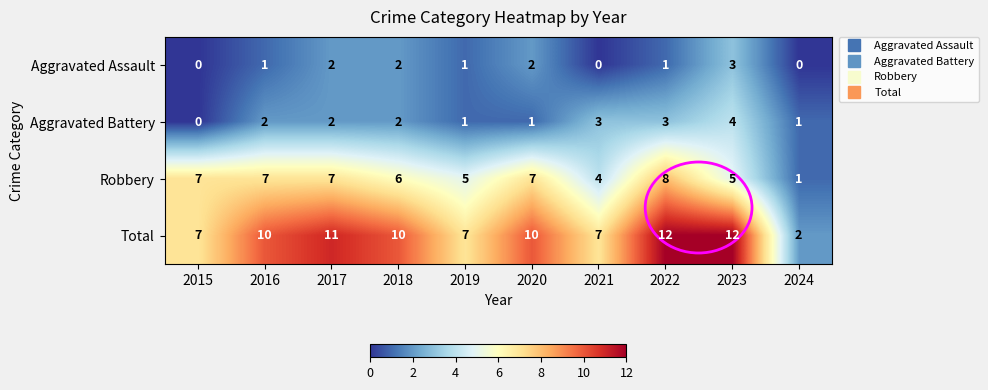

Between 2017 and 2019, which series saw the biggest shift?

Total